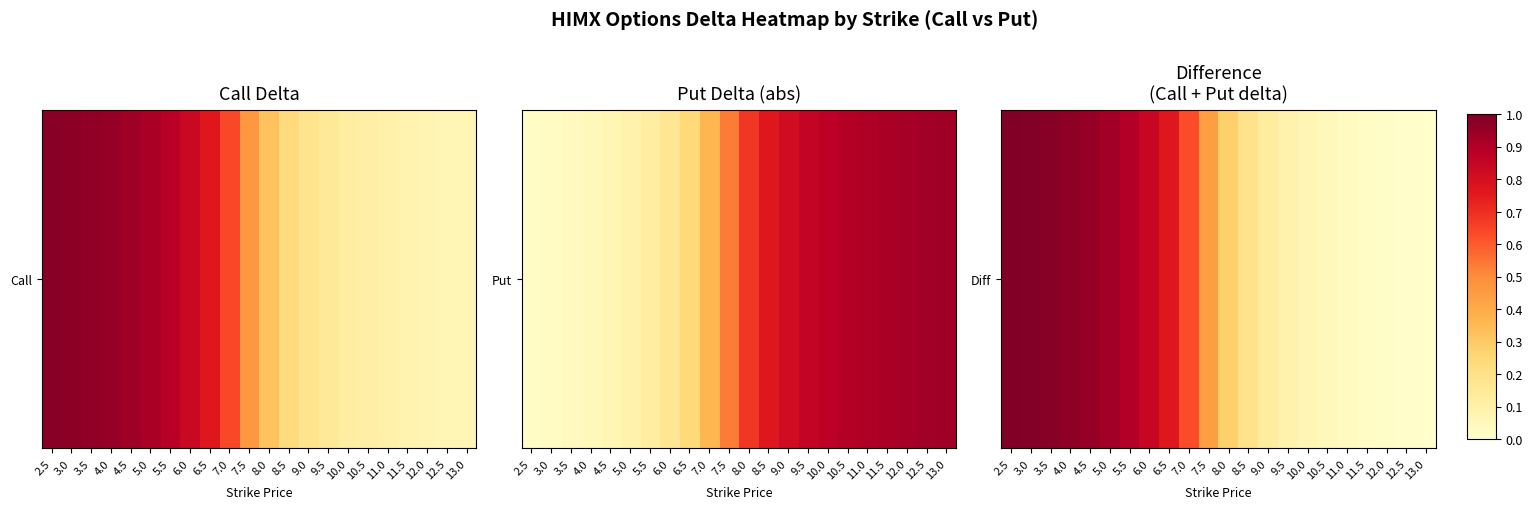

List the labels in order of value, largest first.

2.5, 3.0, 3.5, 4.0, 4.5, 5.0, 5.5, 6.0, 6.5, 7.0, 7.5, 8.0, 8.5, 9.0, 9.5, 10.0, 10.5, 11.0, 11.5, 12.0, 12.5, 13.0